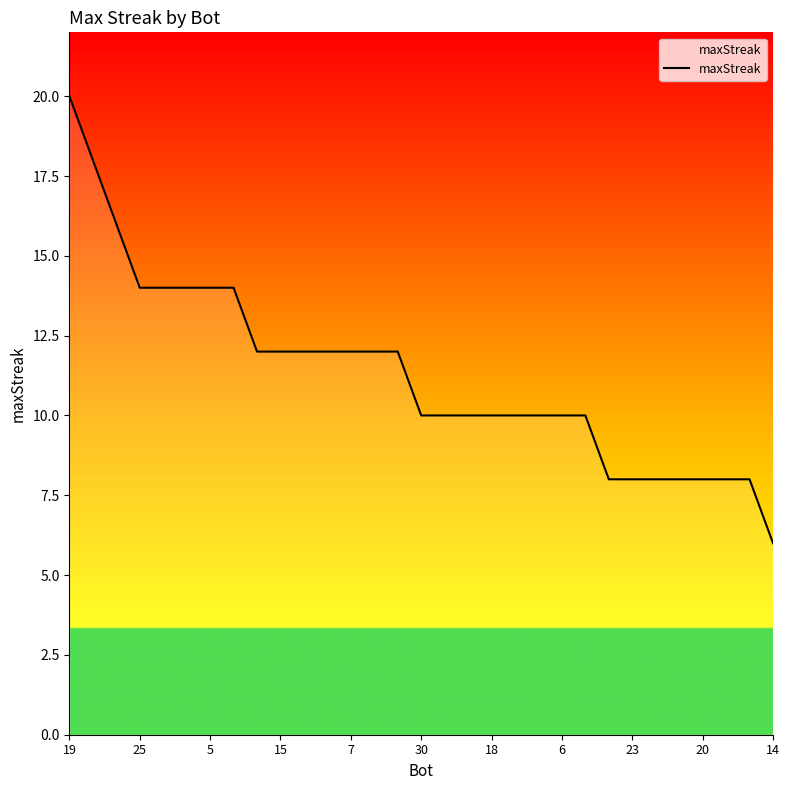

What is the difference between the maximum and minimum values?

14